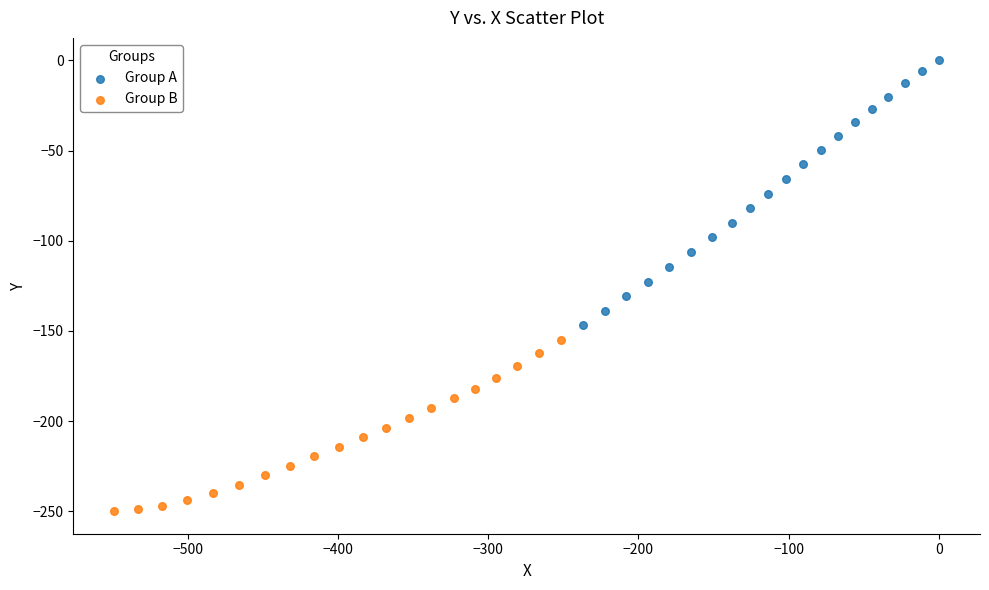

Which series has the widest spread of Y values?

Group A